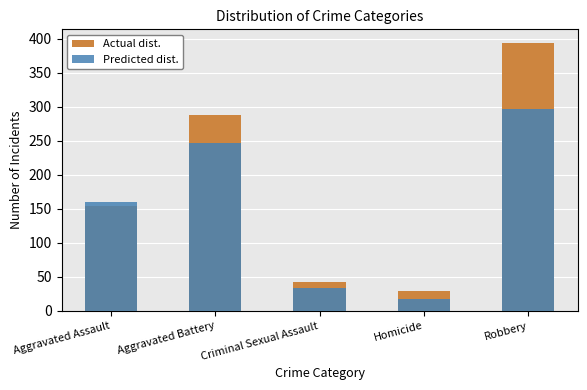

What is the minimum value shown in the chart?

17